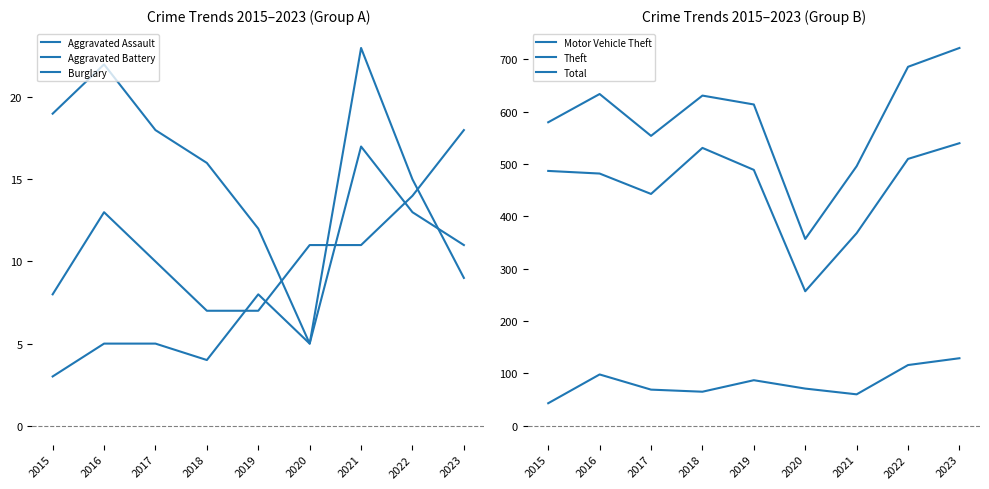

At which category does the chart reach its peak across all series?

2023